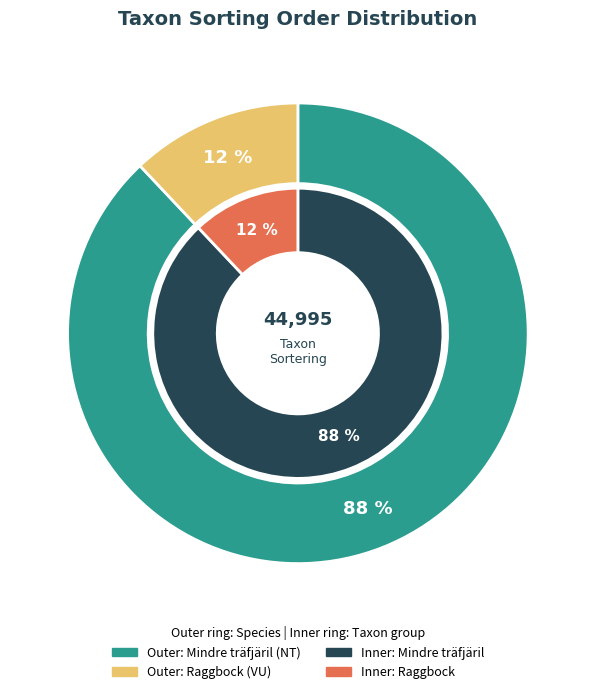

How many slices are in this pie chart?

2